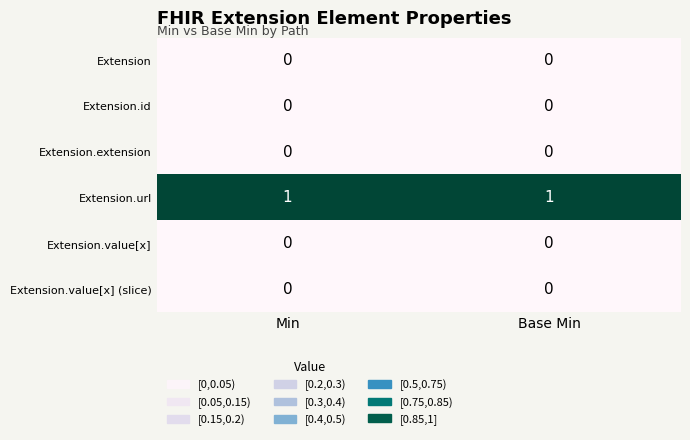

Is it true that Extension equals 0 at Base Min?

True